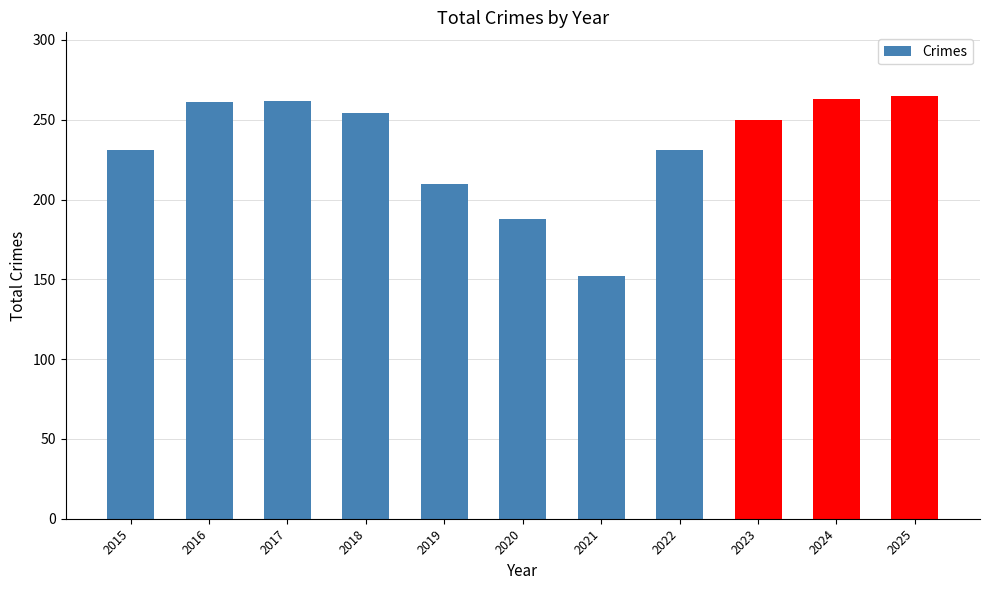

How many categories are shown in the chart?

11